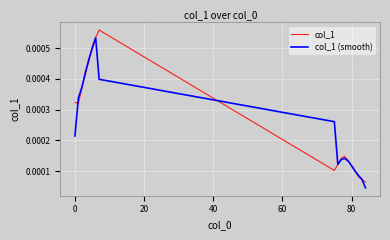

How many lines are shown in the chart?

2